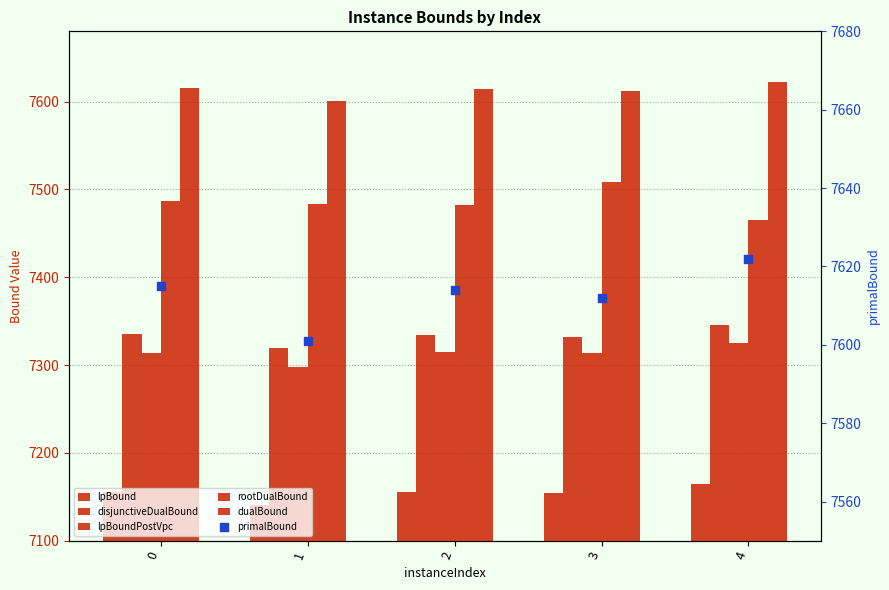

Which series has the largest total across all categories?

dualBound